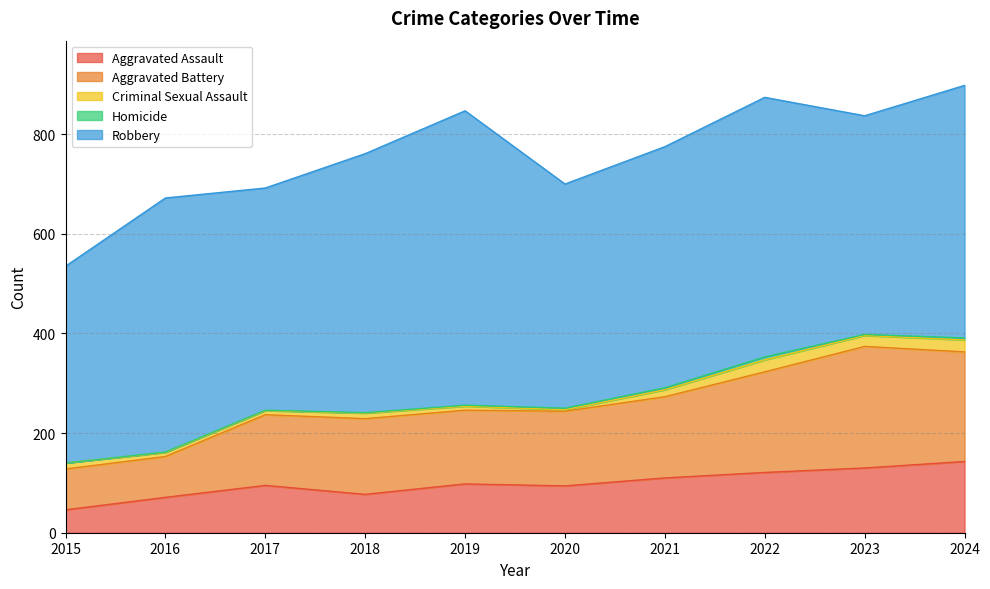

True or false: Homicide and Aggravated Assault cross at least once.

False